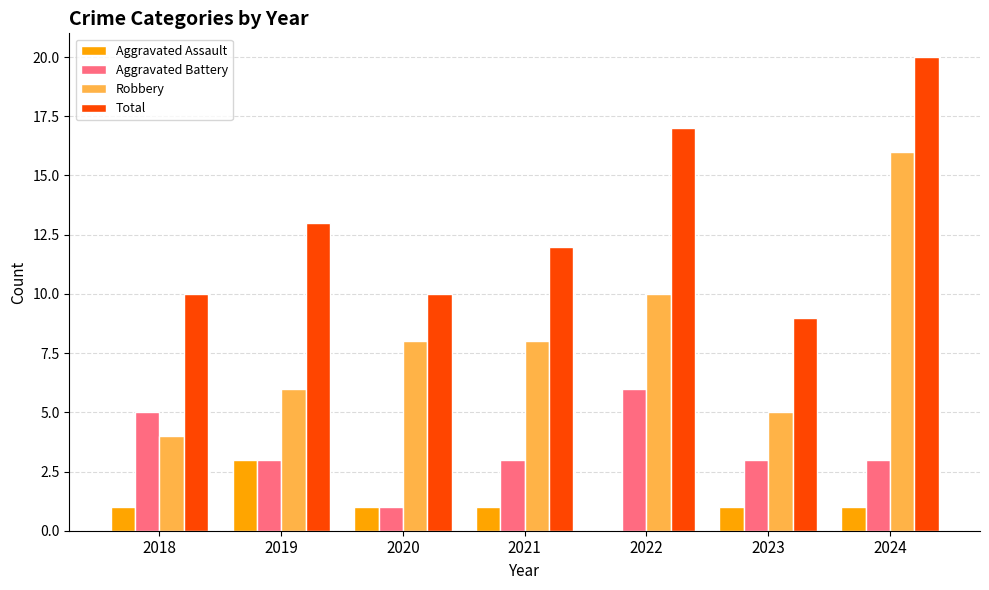

What is the sum of all Total values?

91